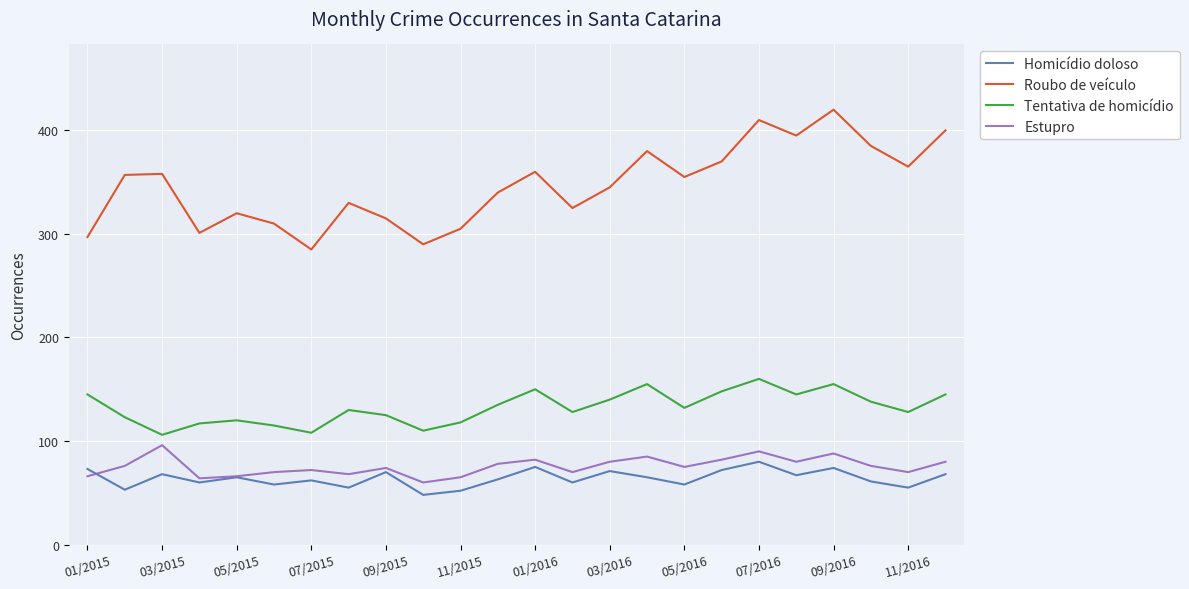

True or false: Estupro and Roubo de veículo cross at least once.

False